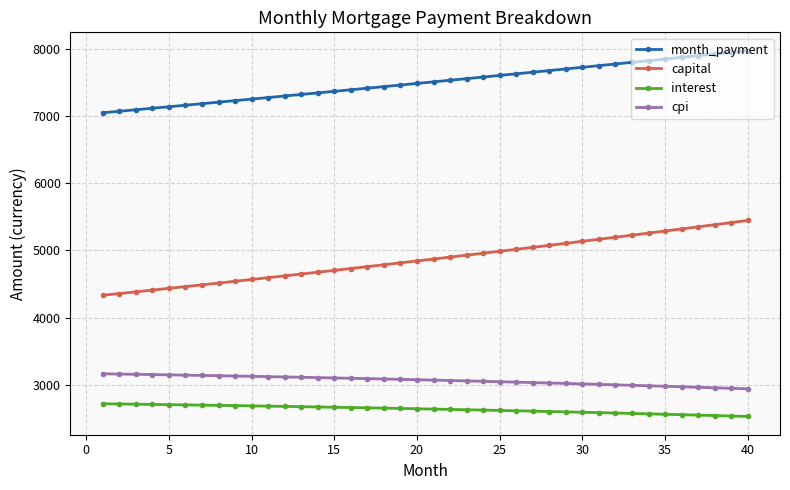

True or false: month_payment and interest cross at least once.

False